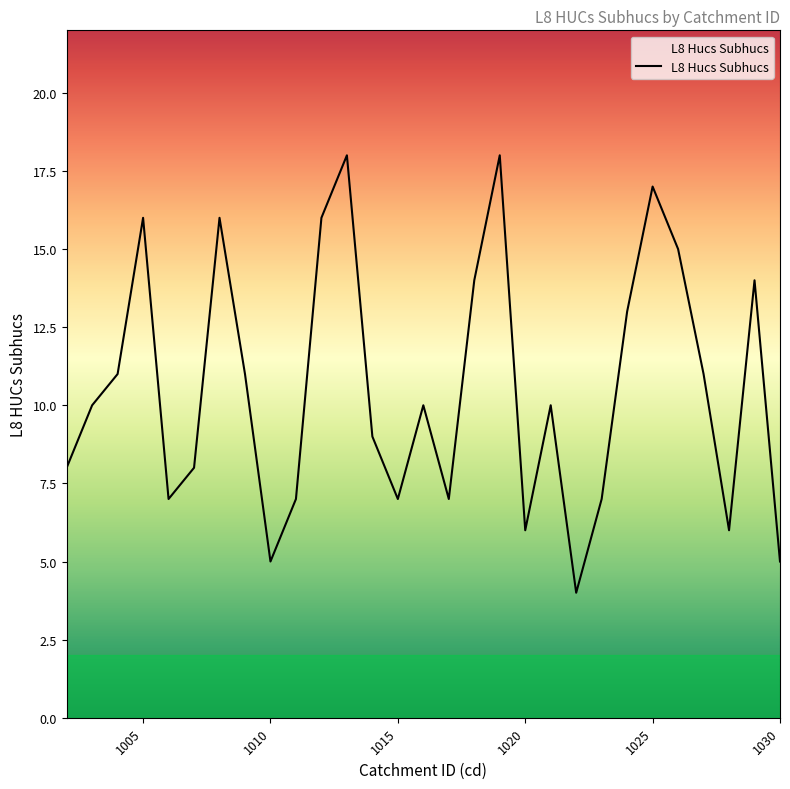

Count the number of categories in the chart.

29